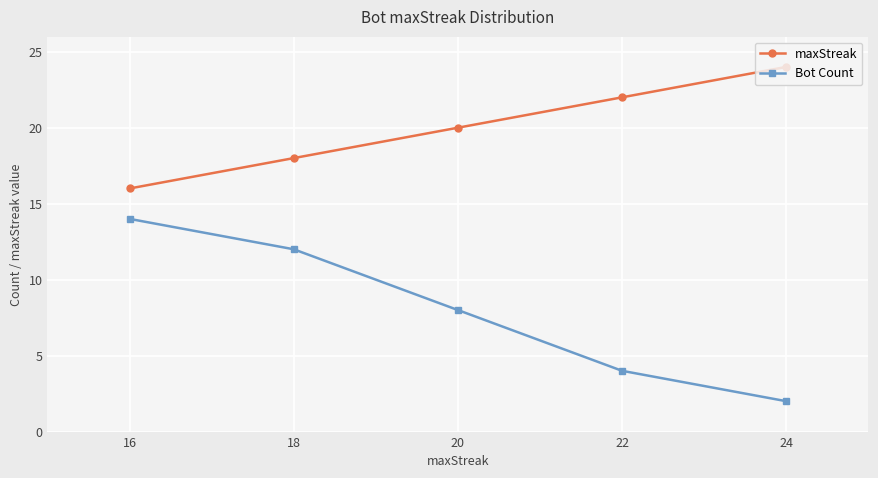

Reading right to left, list all the values displayed in this chart.

maxStreak: 24	22	20	18	16
Bot Count: 2	4	8	12	14